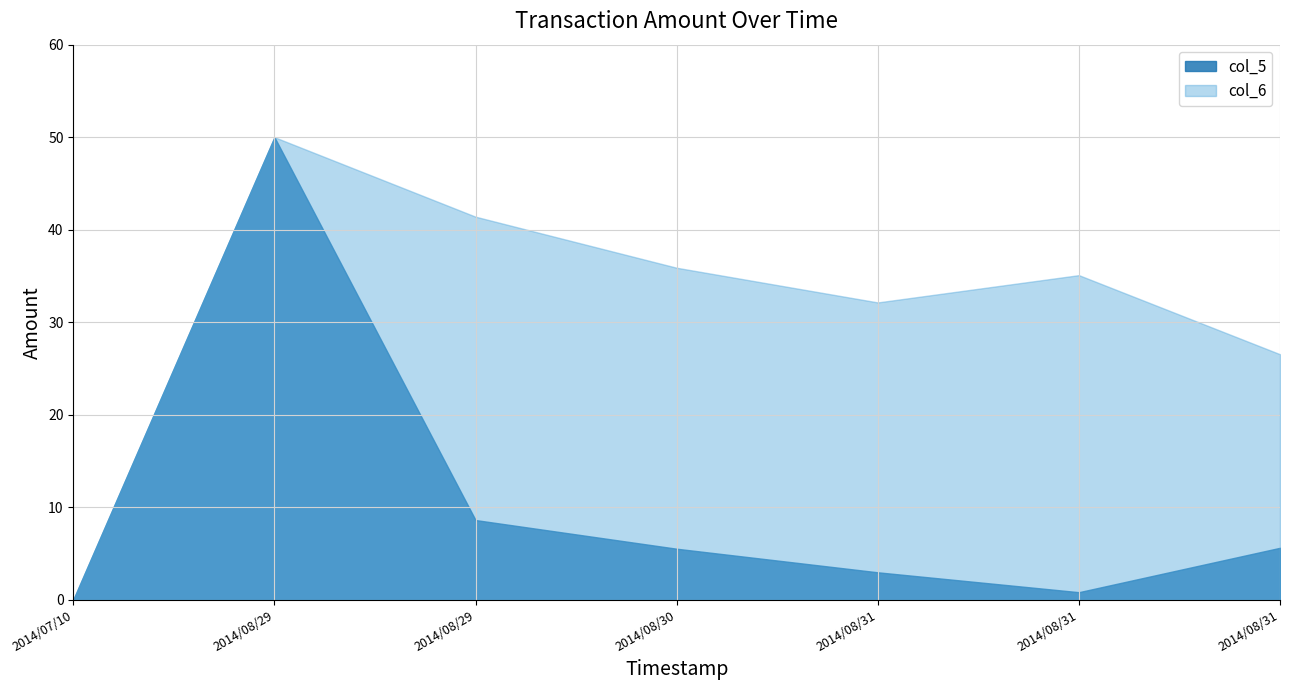

Reading right to left, list all the values displayed in this chart.

col_5: 2014/08/31 11:59:22=5.6	2014/08/31 08:18:48=0.8	2014/08/31 08:11:17=3.0	2014/08/30 13:19:13=5.5	2014/08/29 13:48:18=8.6	2014/08/29 13:38:10=50.0	2014/07/10 15:57:35=0.0
col_6: 2014/08/31 11:59:22=26.5	2014/08/31 08:18:48=35.1	2014/08/31 08:11:17=32.1	2014/08/30 13:19:13=35.9	2014/08/29 13:48:18=41.4	2014/08/29 13:38:10=50.0	2014/07/10 15:57:35=0.0